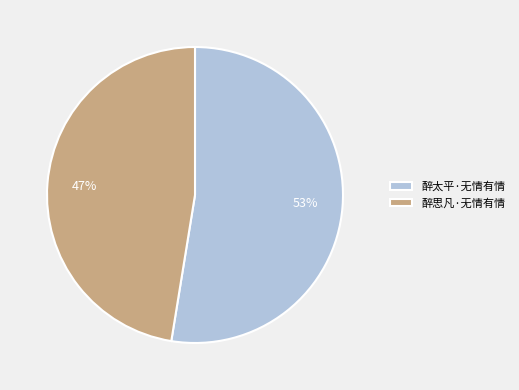

What percentage is the 醉思凡·无情有情 slice, to the nearest percent?

47%